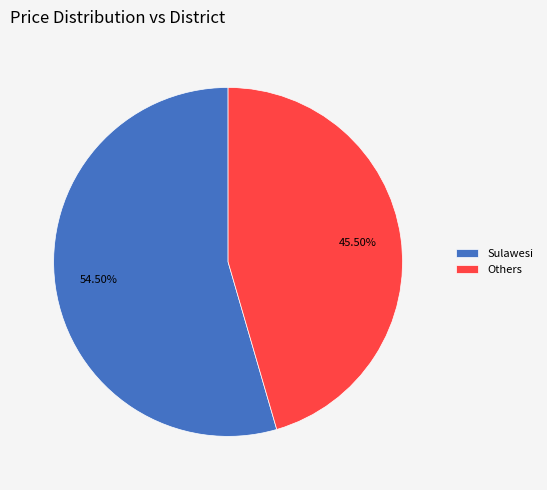

Is there a majority slice in this chart?

Yes